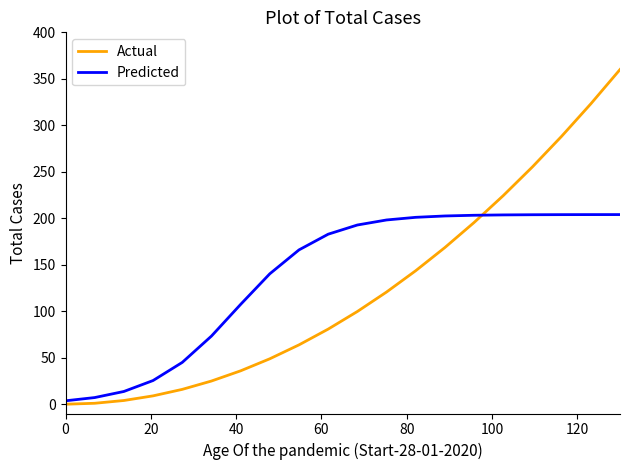

Count the number of data series in this chart.

2